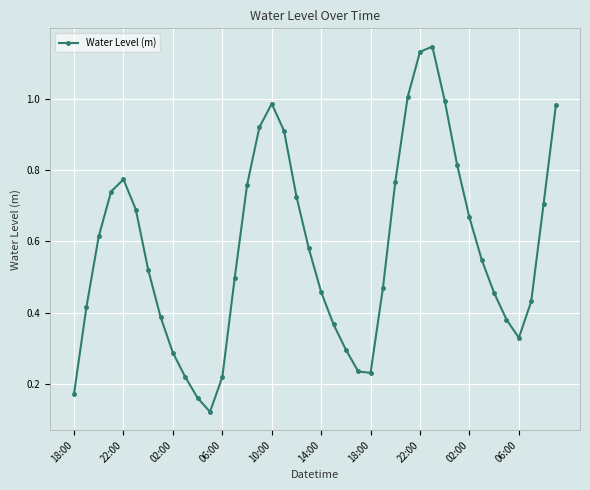

How many interior local valleys (lower than both neighbors) does the data have?

3